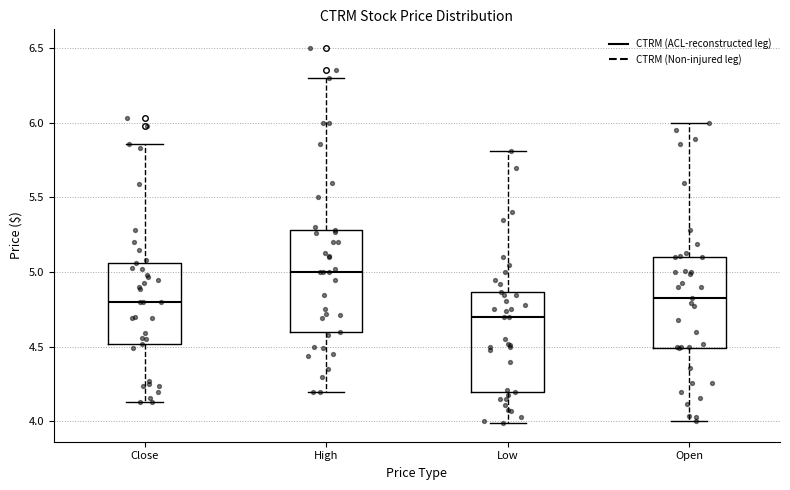

Reading left to right, transcribe this box plot: for each box, give where its median line is, the range the box spans, and where its two whiskers end, as read against the y-axis. The values are not printed on the chart, so give them approximately, as read against the axis.

Close: median 4.80, box 4.50 to 5.05, whiskers 4.15 to 5.85
High: median 5.00, box 4.60 to 5.30, whiskers 4.20 to 6.30
Low: median 4.70, box 4.20 to 4.85, whiskers 4.00 to 5.80
Open: median 4.85, box 4.50 to 5.10, whiskers 4.00 to 6.00